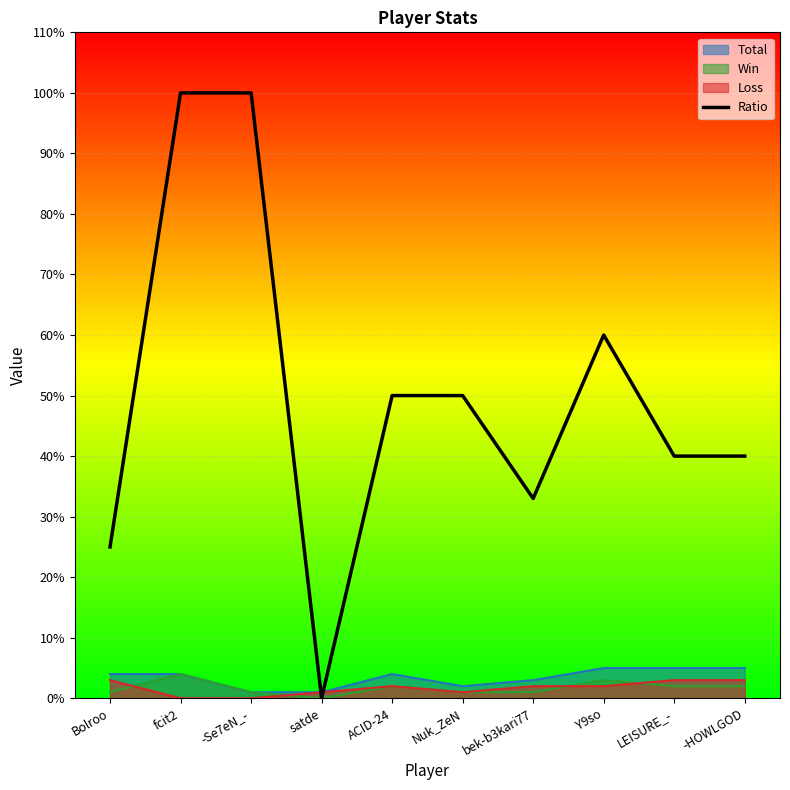

The value at fcit2 is 146. True or false?

False